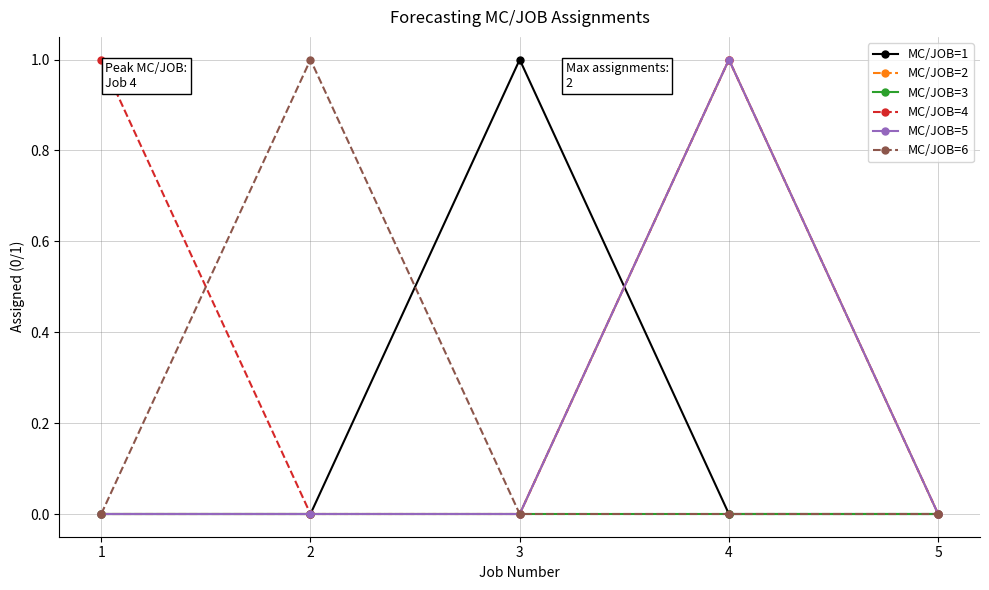

Does the chart have visible grid lines?

Yes